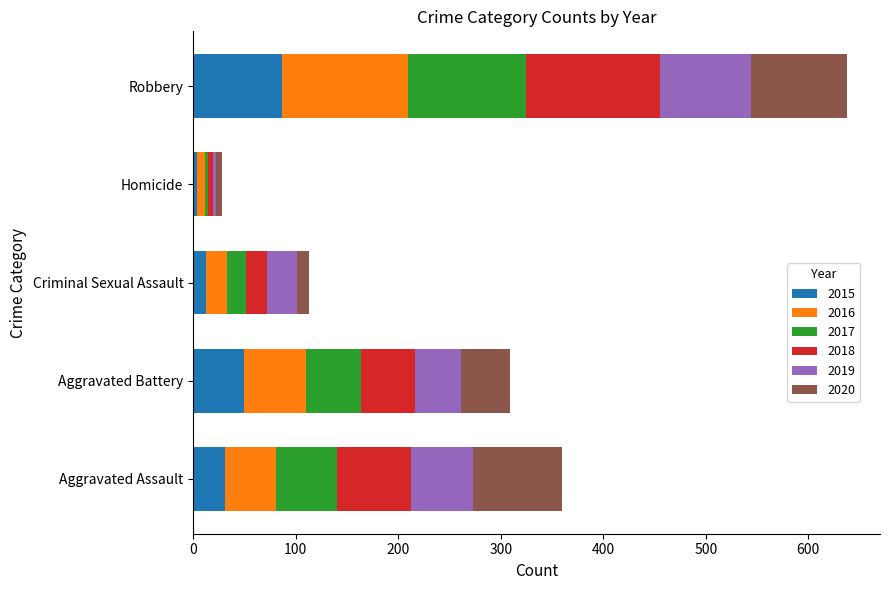

What are all the series names shown in the legend?

2015, 2016, 2017, 2018, 2019, 2020